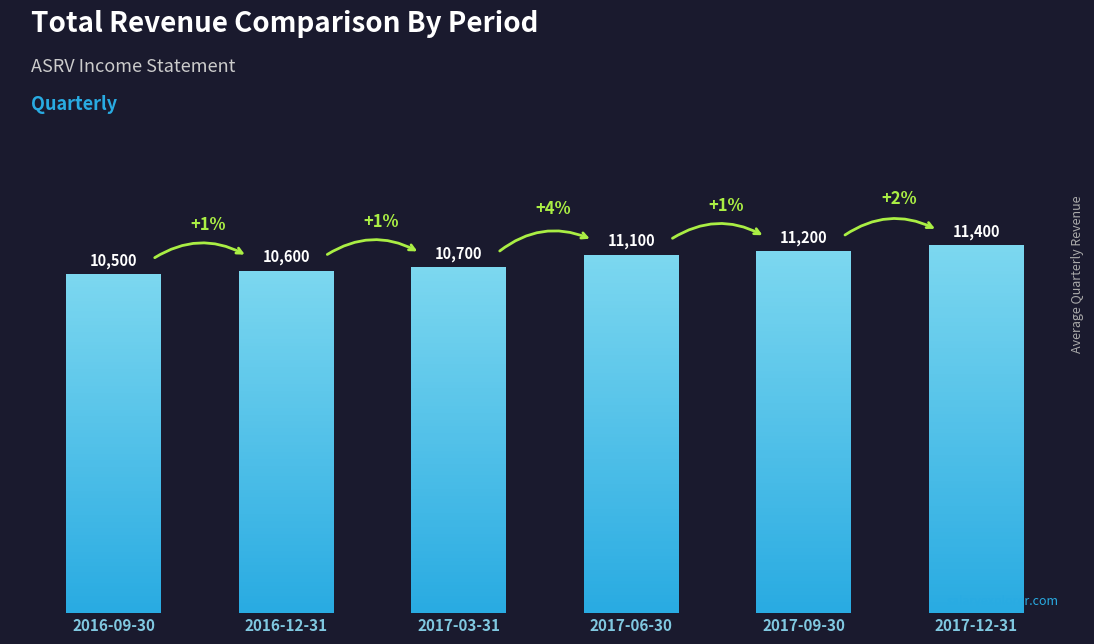

Reading left to right, list all the values displayed in this chart.

2016-09-30=10500	2016-12-31=10600	2017-03-31=10700	2017-06-30=11100	2017-09-30=11200	2017-12-31=11400